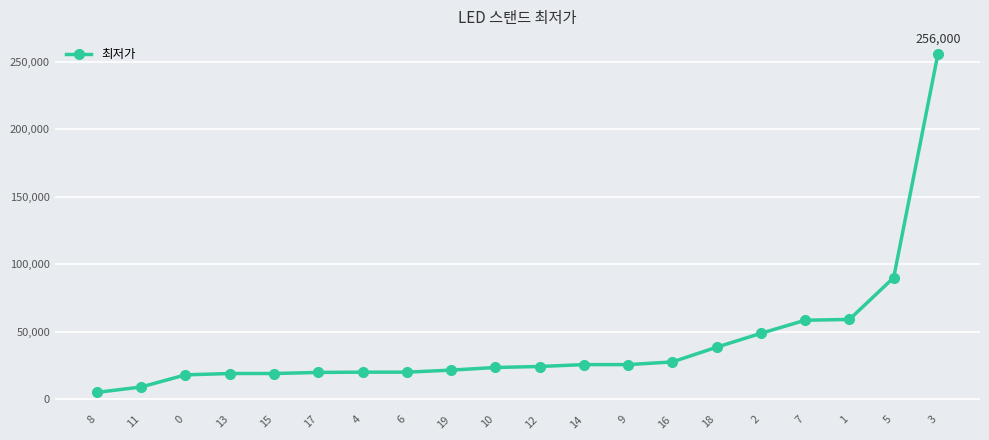

What is the greatest value displayed?

256000